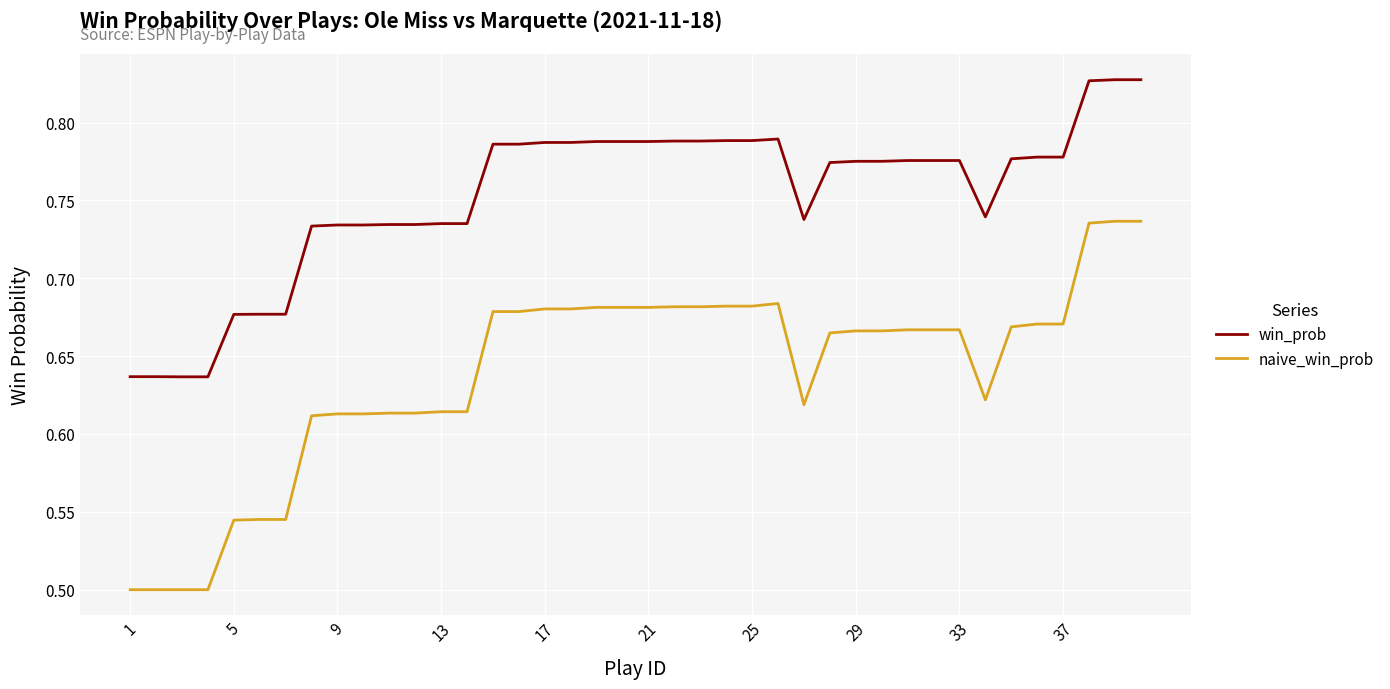

Rank the series by their average value, from lowest to highest.

naive_win_prob, win_prob